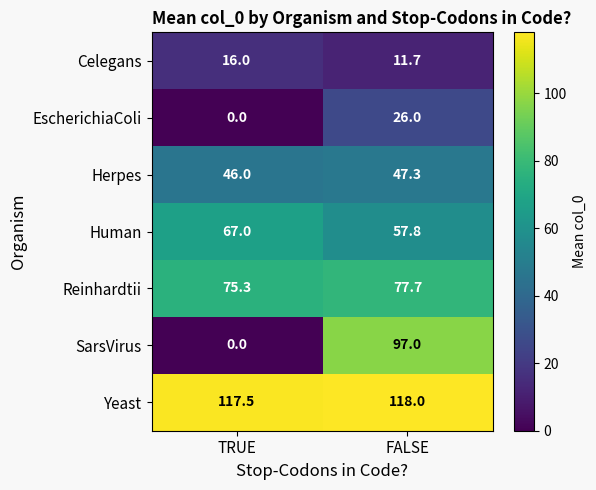

The value of Celegans at TRUE is 16.0. True or false?

True